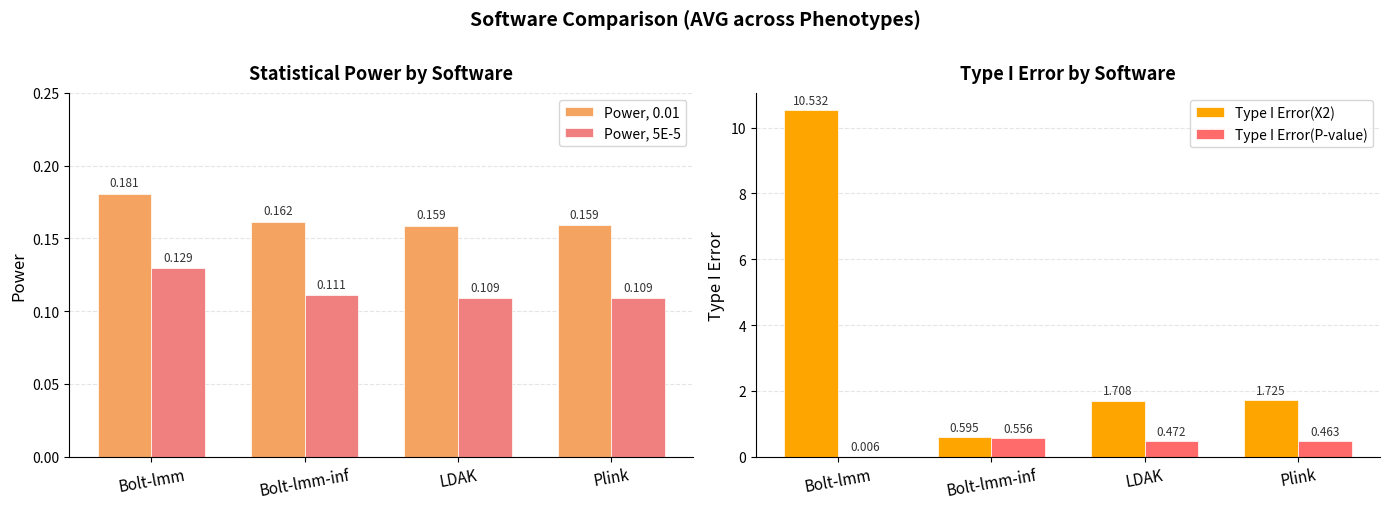

Count the number of categories in the chart.

4